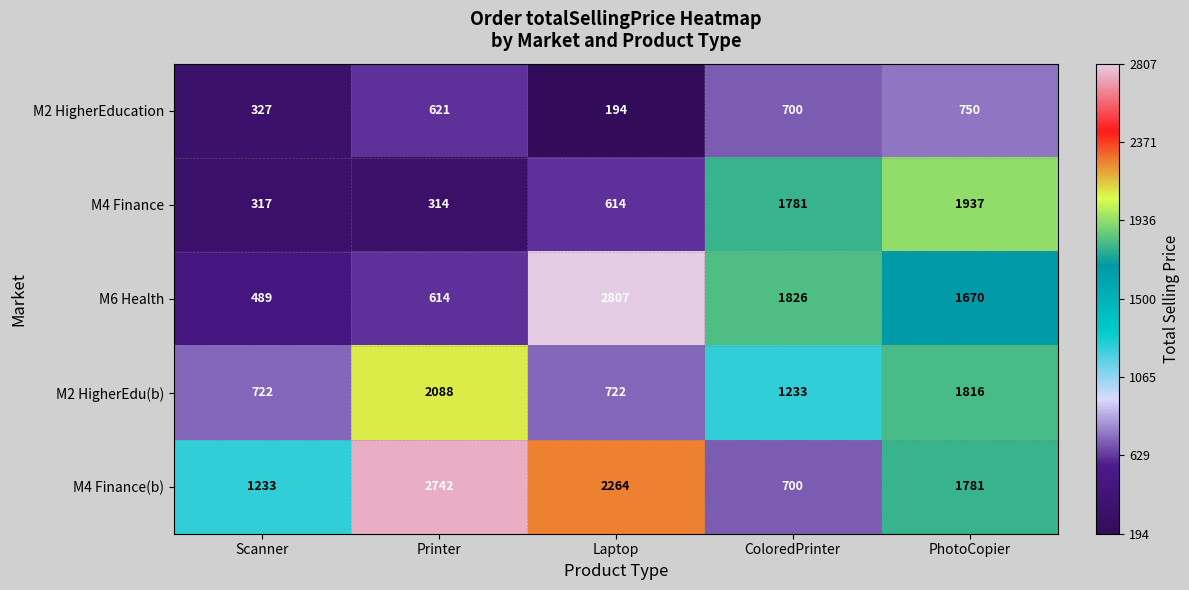

How many categories are shown in the chart?

5